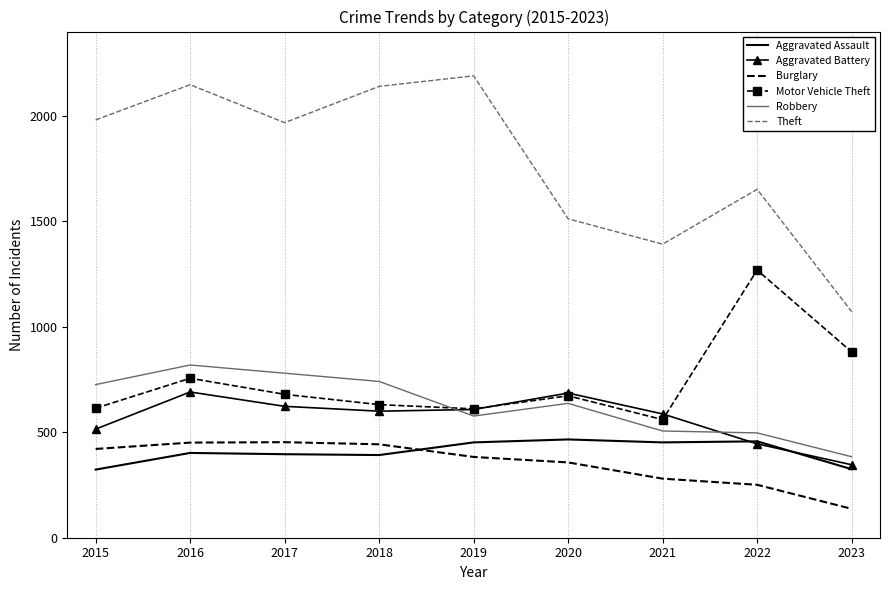

The Theft series shows 2541 at 2020. True or false?

False